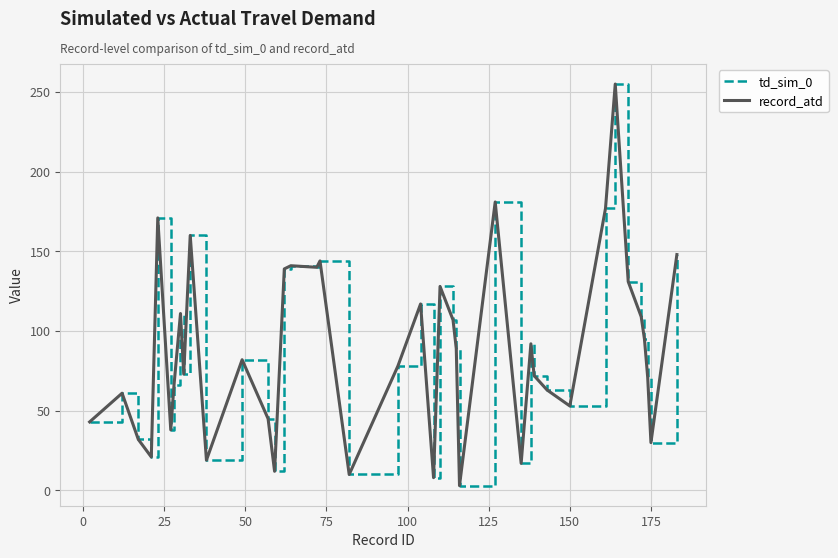

Is this an area chart (filled region under the line)?

No